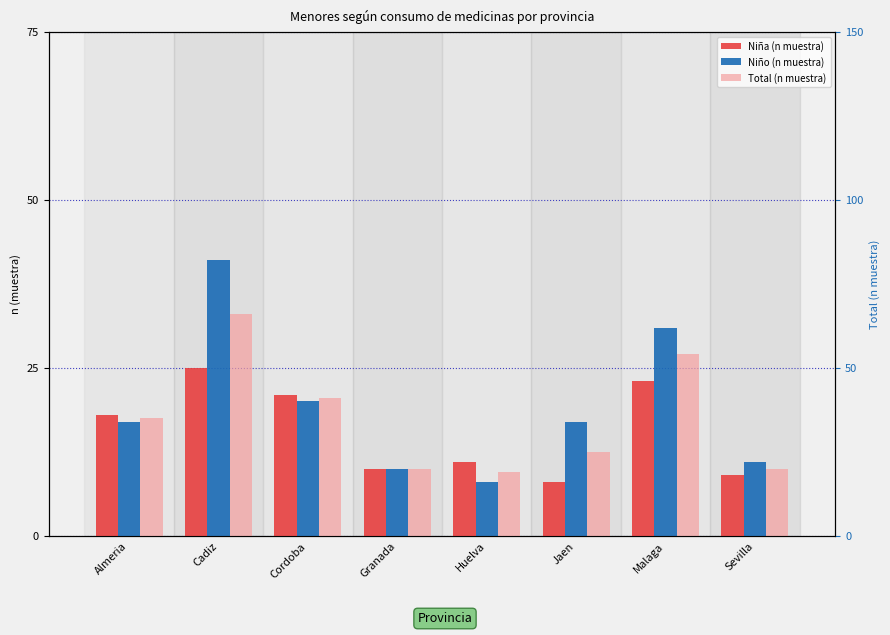

What is the total value across all series at Cordoba?

82